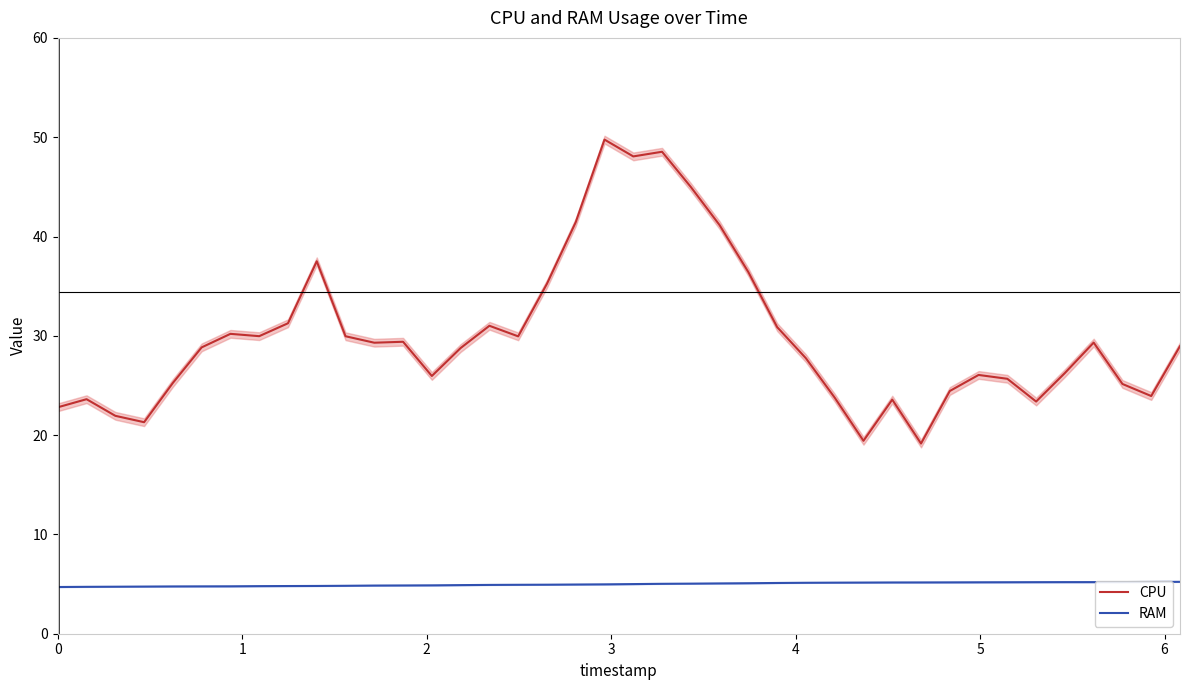

Is this an area chart (filled region under the line)?

No